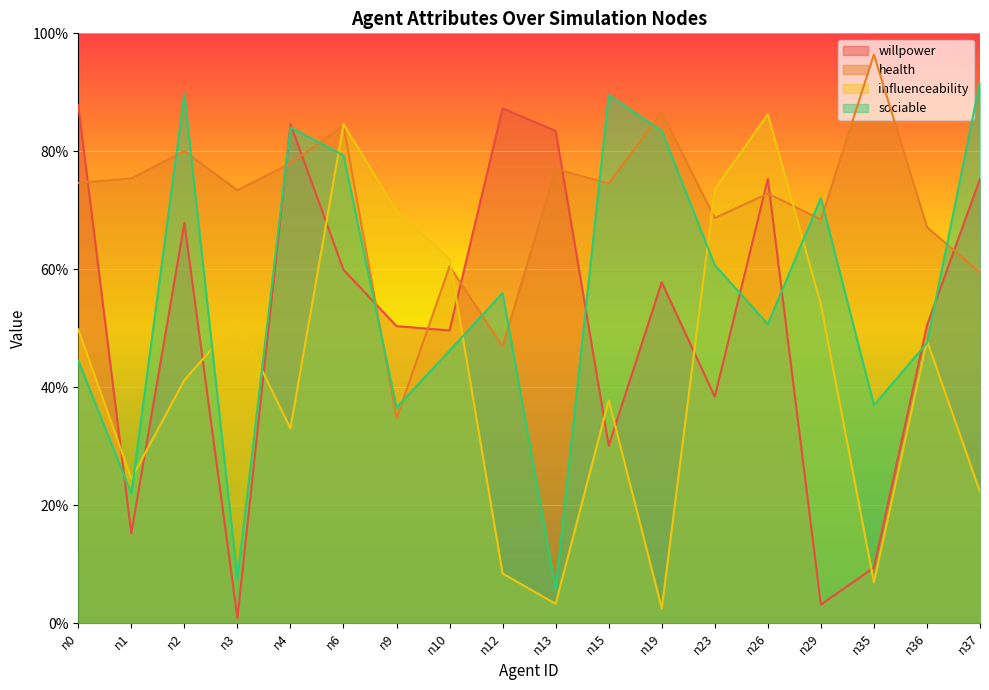

The value of health at n19 is 0.9. True or false?

True